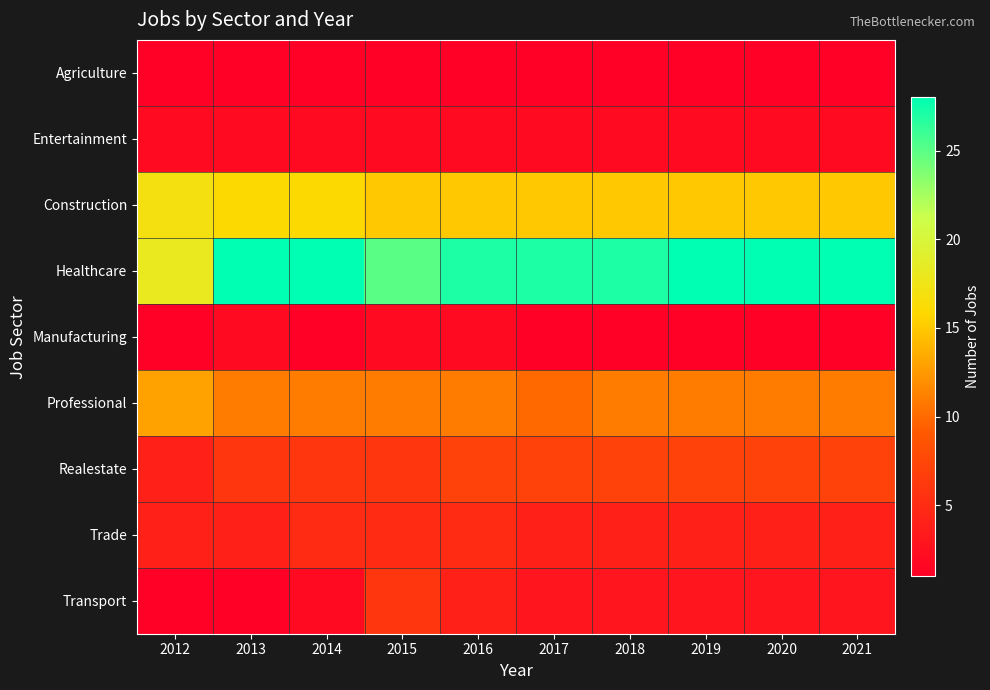

Reading left to right, extract all data points from this chart.

Agriculture: 2012=1	2013=1	2014=1	2015=1	2016=1	2017=1	2018=1	2019=1	2020=1	2021=1
Entertainment: 2012=2	2013=2	2014=2	2015=2	2016=2	2017=2	2018=2	2019=2	2020=2	2021=2
Construction: 2012=17	2013=16	2014=16	2015=15	2016=15	2017=15	2018=15	2019=15	2020=15	2021=15
Healthcare: 2012=18	2013=28	2014=28	2015=25	2016=27	2017=27	2018=27	2019=28	2020=28	2021=28
Manufacturing: 2012=1	2013=2	2014=1	2015=2	2016=2	2017=1	2018=1	2019=1	2020=1	2021=1
Professional: 2012=13	2013=11	2014=11	2015=11	2016=11	2017=10	2018=11	2019=11	2020=11	2021=11
Realestate: 2012=4	2013=6	2014=6	2015=6	2016=7	2017=7	2018=7	2019=7	2020=7	2021=7
Trade: 2012=4	2013=4	2014=5	2015=5	2016=5	2017=4	2018=4	2019=4	2020=4	2021=4
Transport: 2012=1	2013=1	2014=2	2015=6	2016=4	2017=3	2018=3	2019=3	2020=3	2021=3